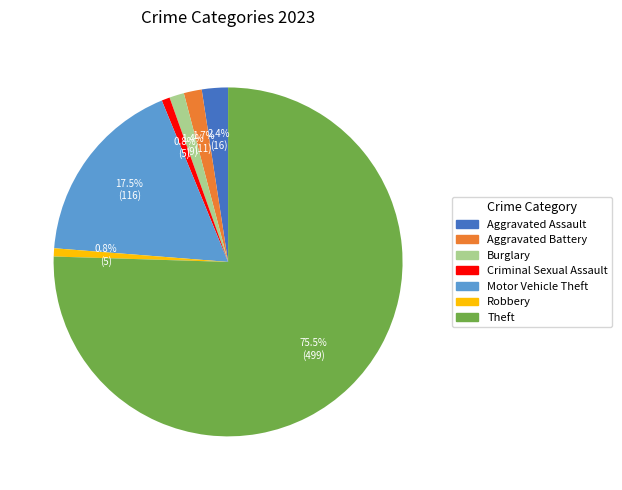

To the nearest percent, what is the difference between the largest and smallest slice percentages?

75%